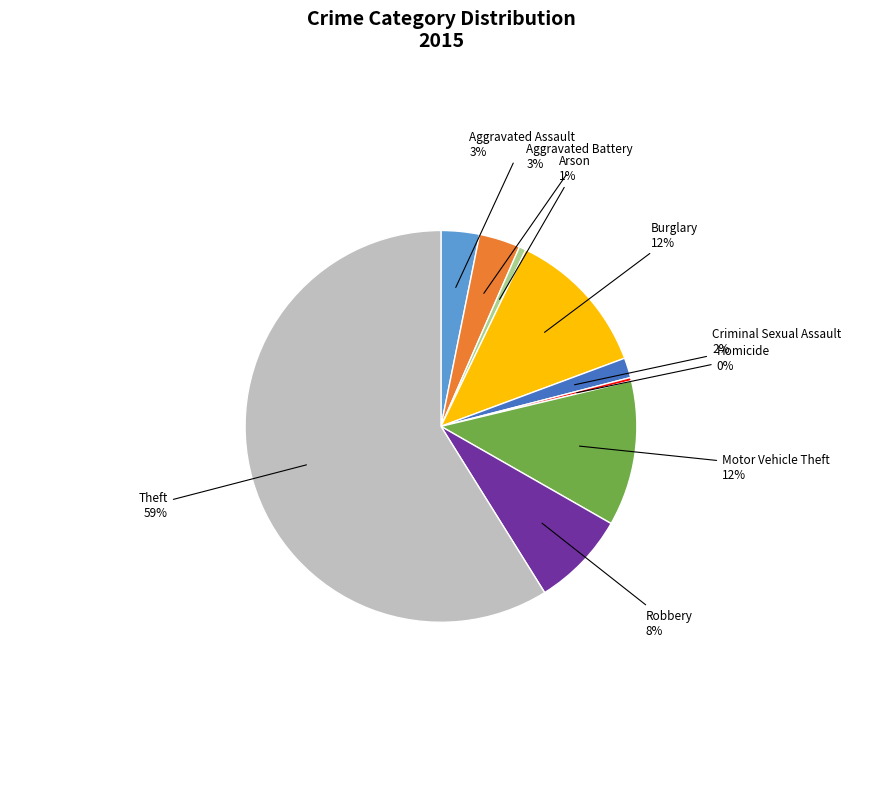

Is there any slice that represents more than half of the pie?

Yes